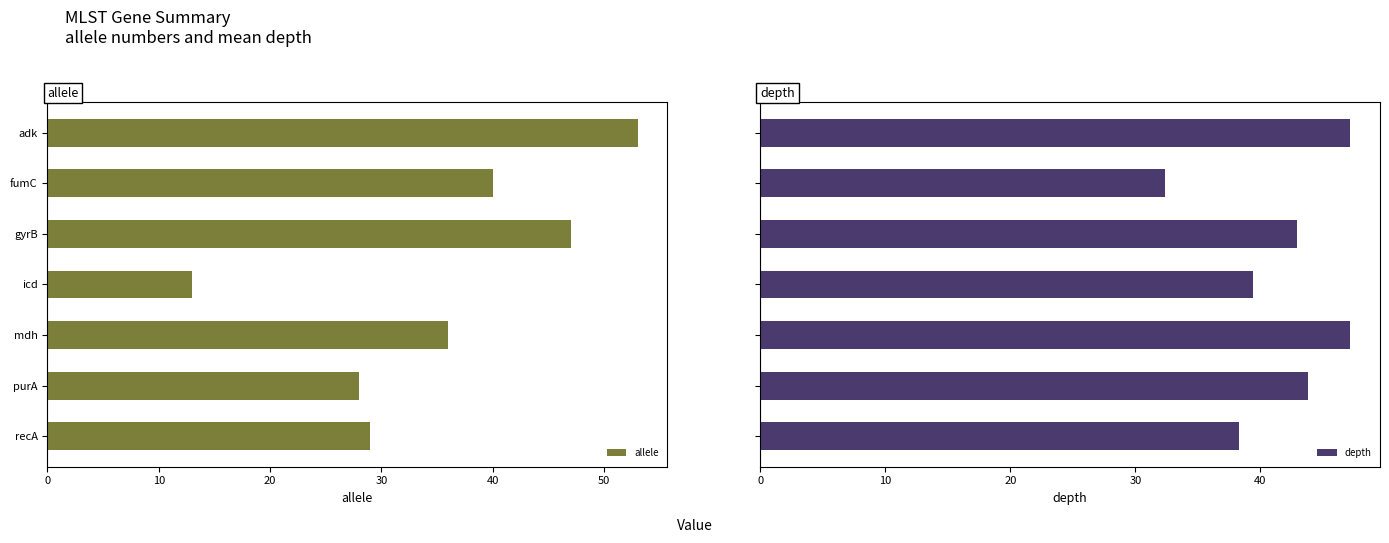

At 40, list the series in order from smallest to largest.

allele, depth